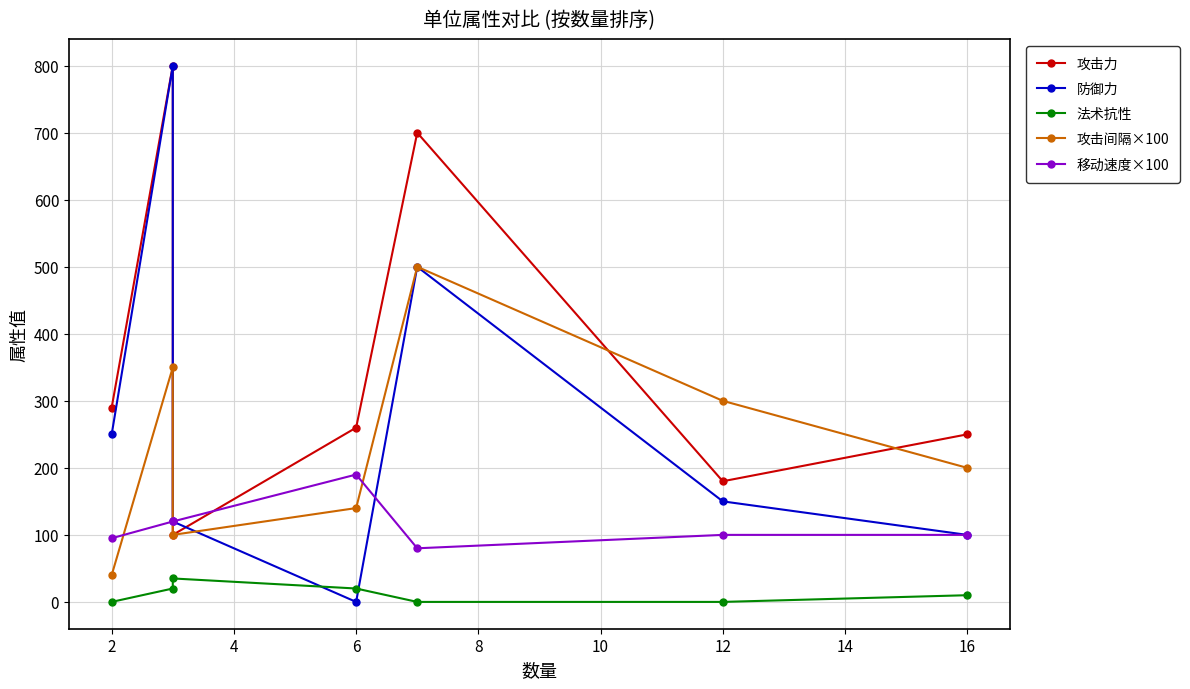

Where do 法术抗性 and 防御力 first cross each other?

4 and 6